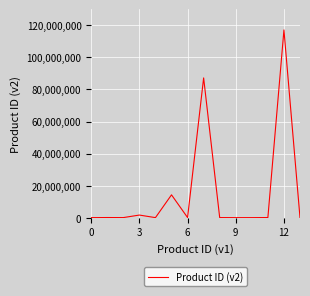

What is the greatest value displayed?

117091126